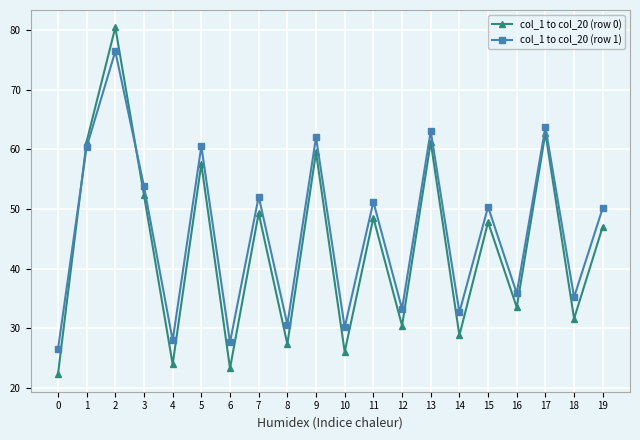

How many intersections are there between col_1 to col_20 (row 1) and col_1 to col_20 (row 0)?

2